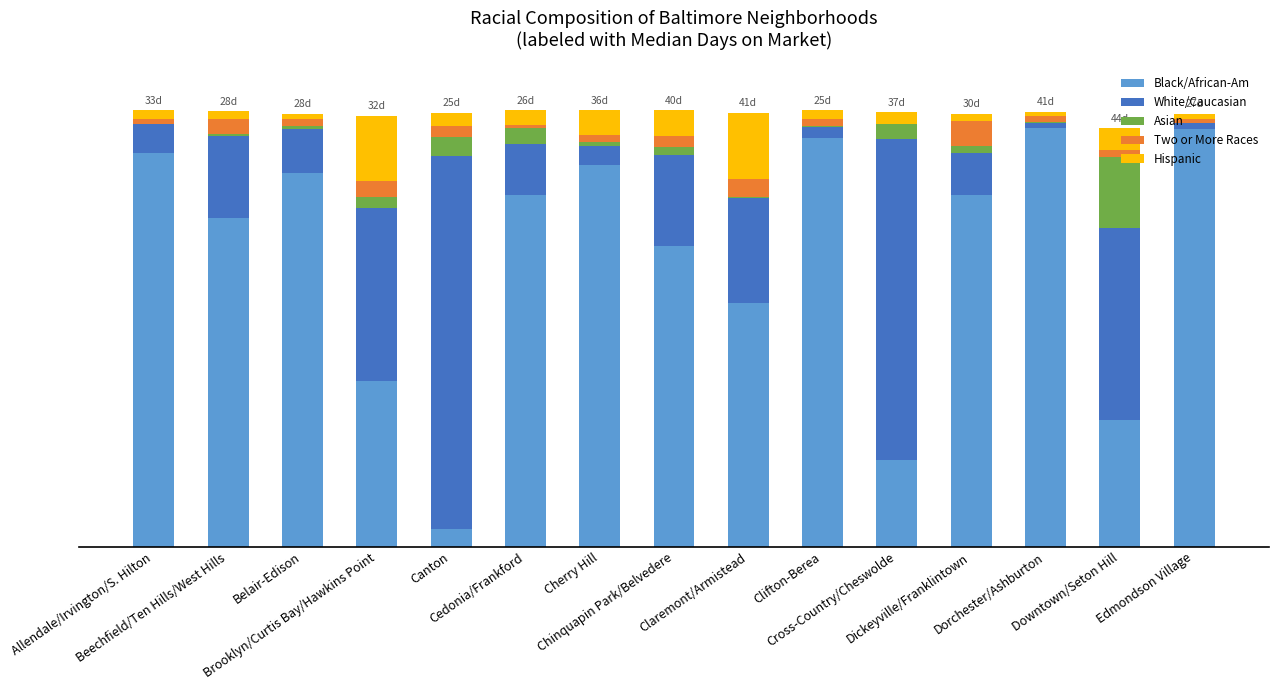

What is the average value of the Hispanic series?

4.5